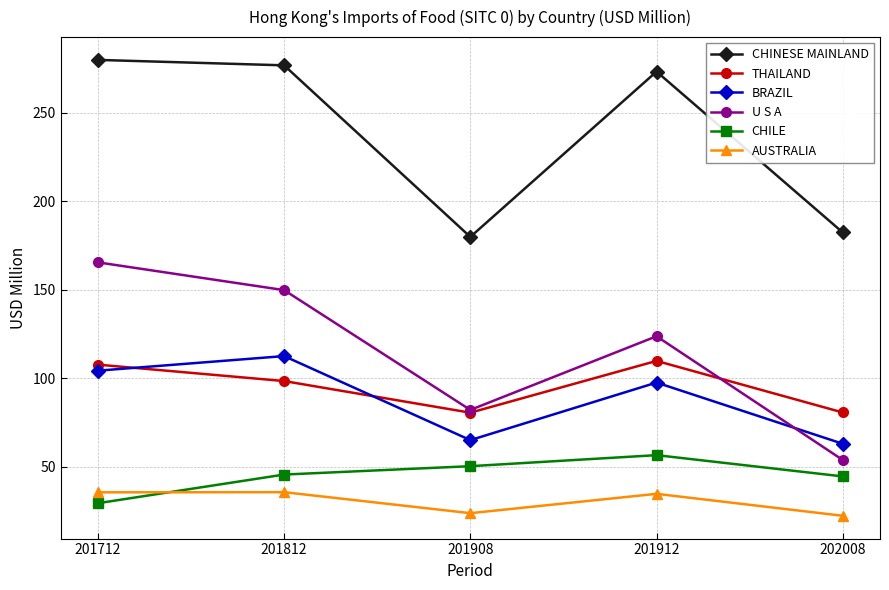

In U S A, how many points are lower than both neighbors (excluding endpoints)?

1